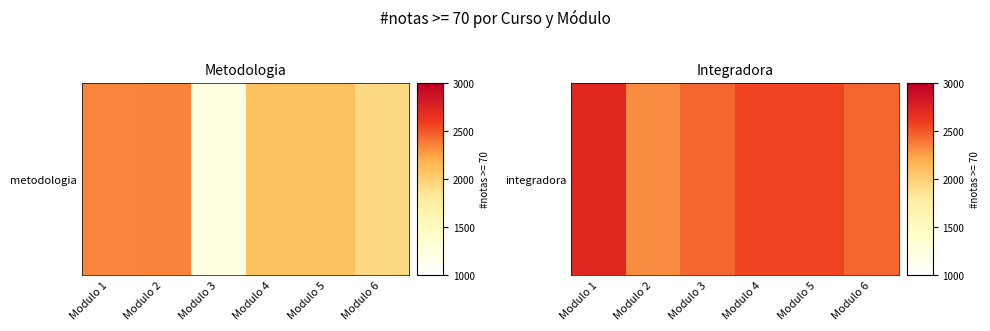

At which category does the chart reach its peak across all series?

Modulo 1